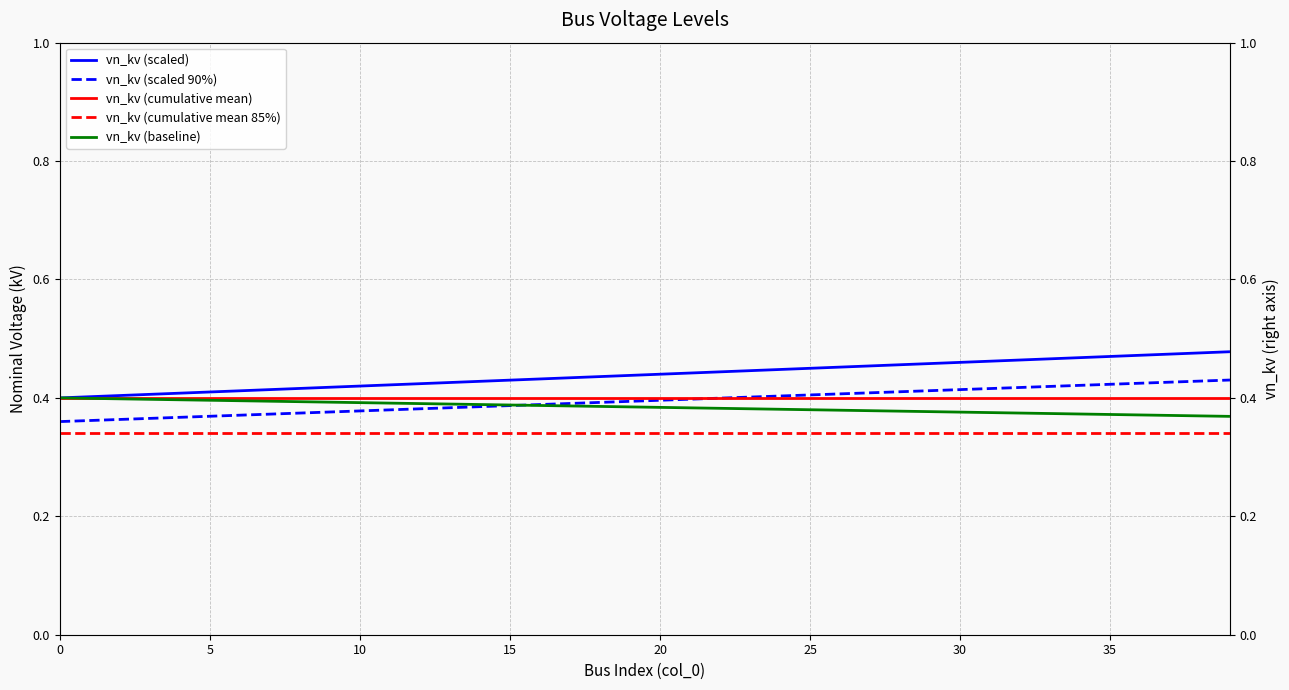

True or false: vn_kv (scaled) and vn_kv (cumulative mean) cross at least once.

False